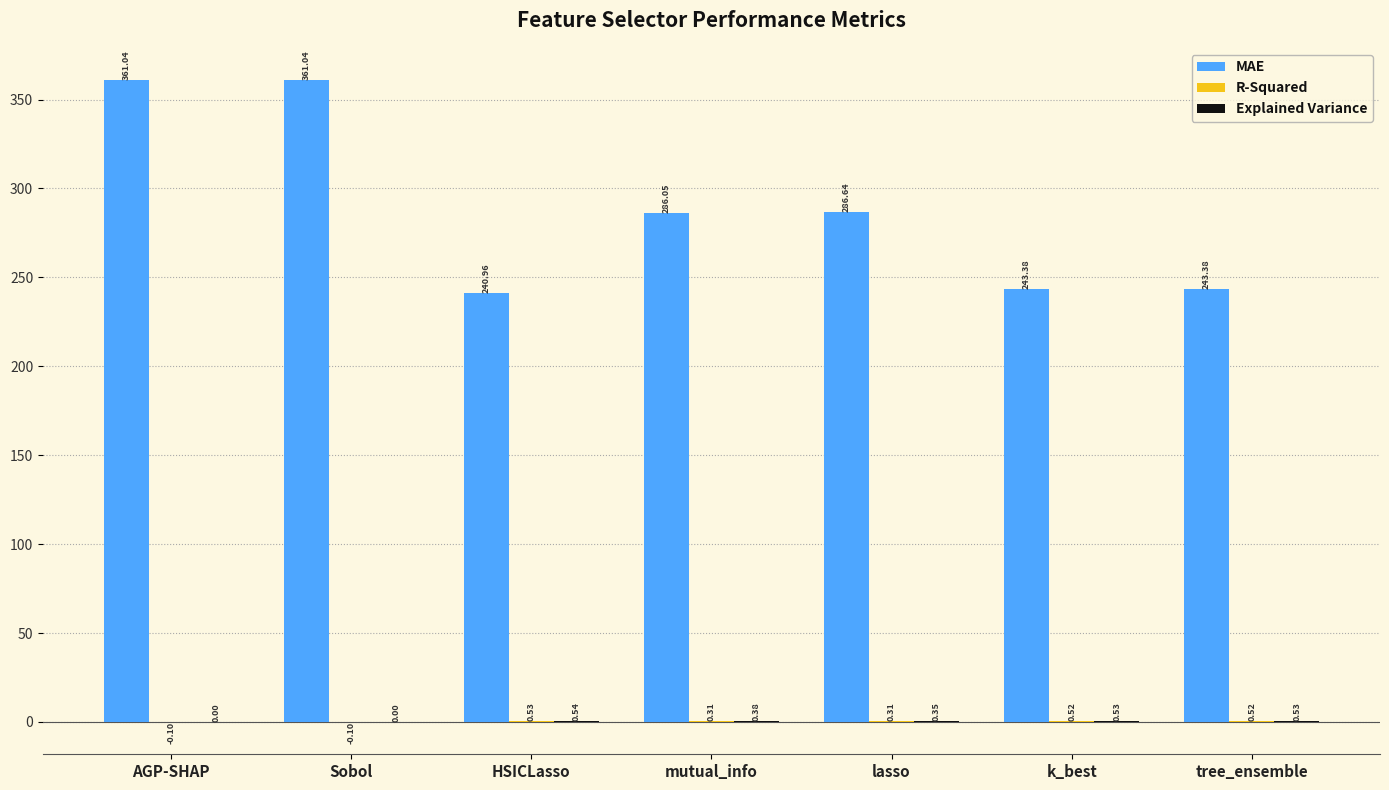

Does the chart contain stacked bars?

No